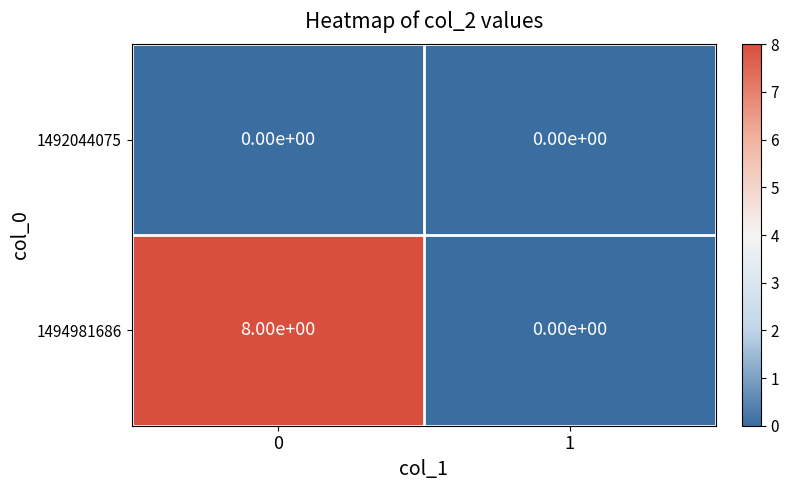

What is the difference between the 1494981686 values at 0 and 1?

8